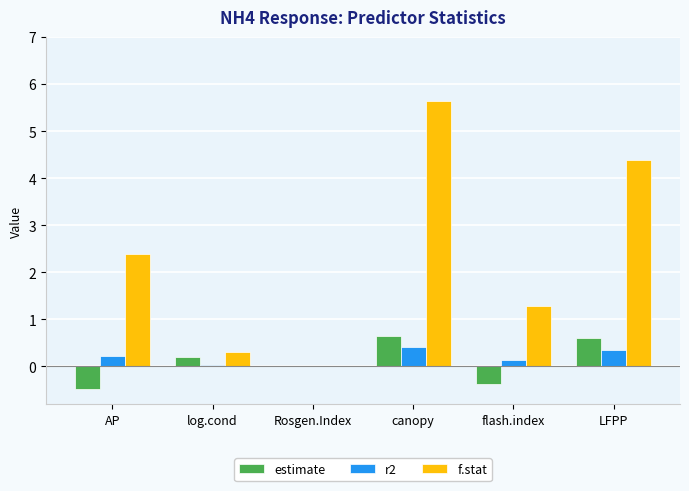

Between canopy and LFPP, which series saw the biggest shift?

f.stat